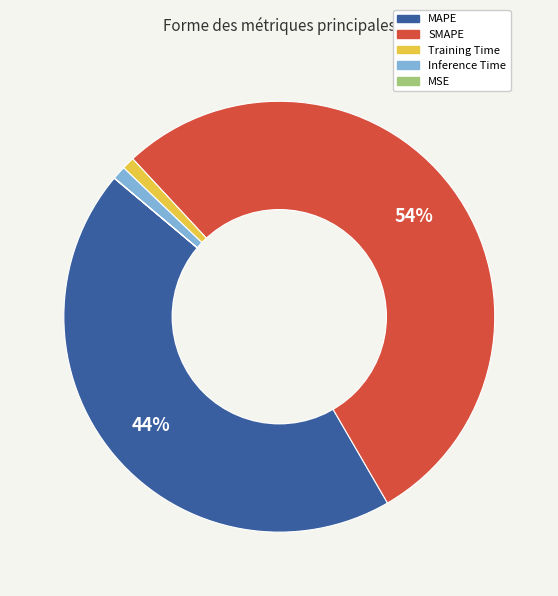

Which slice is the largest?

SMAPE